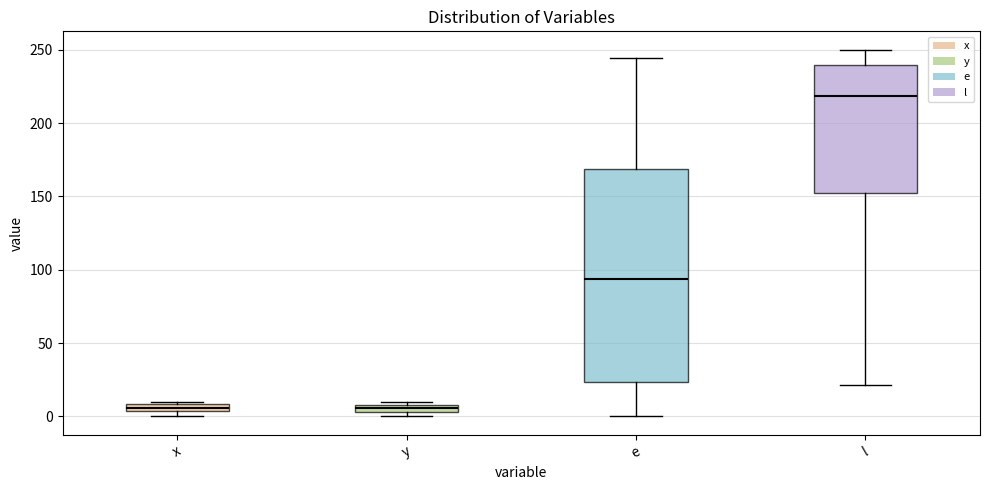

Which box is the tallest, from its lower edge to its upper edge?

e